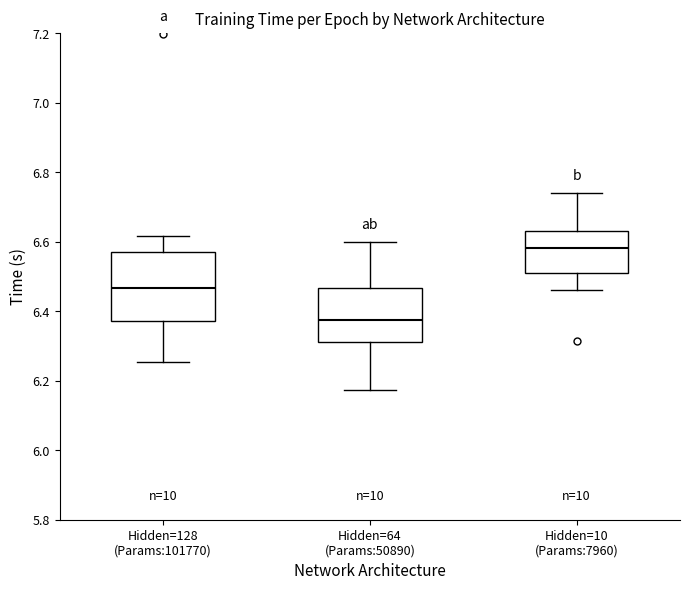

Reading left to right, transcribe this box plot: for each box, give where its median line is, the range the box spans, and where its two whiskers end, as read against the y-axis. The values are not printed on the chart, so give them approximately, as read against the axis.

Hidden=128 (Params:101770): median 6.46, box 6.38 to 6.58, whiskers 6.26 to 6.62
Hidden=64 (Params:50890): median 6.38, box 6.32 to 6.46, whiskers 6.18 to 6.60
Hidden=10 (Params:7960): median 6.58, box 6.50 to 6.62, whiskers 6.46 to 6.74